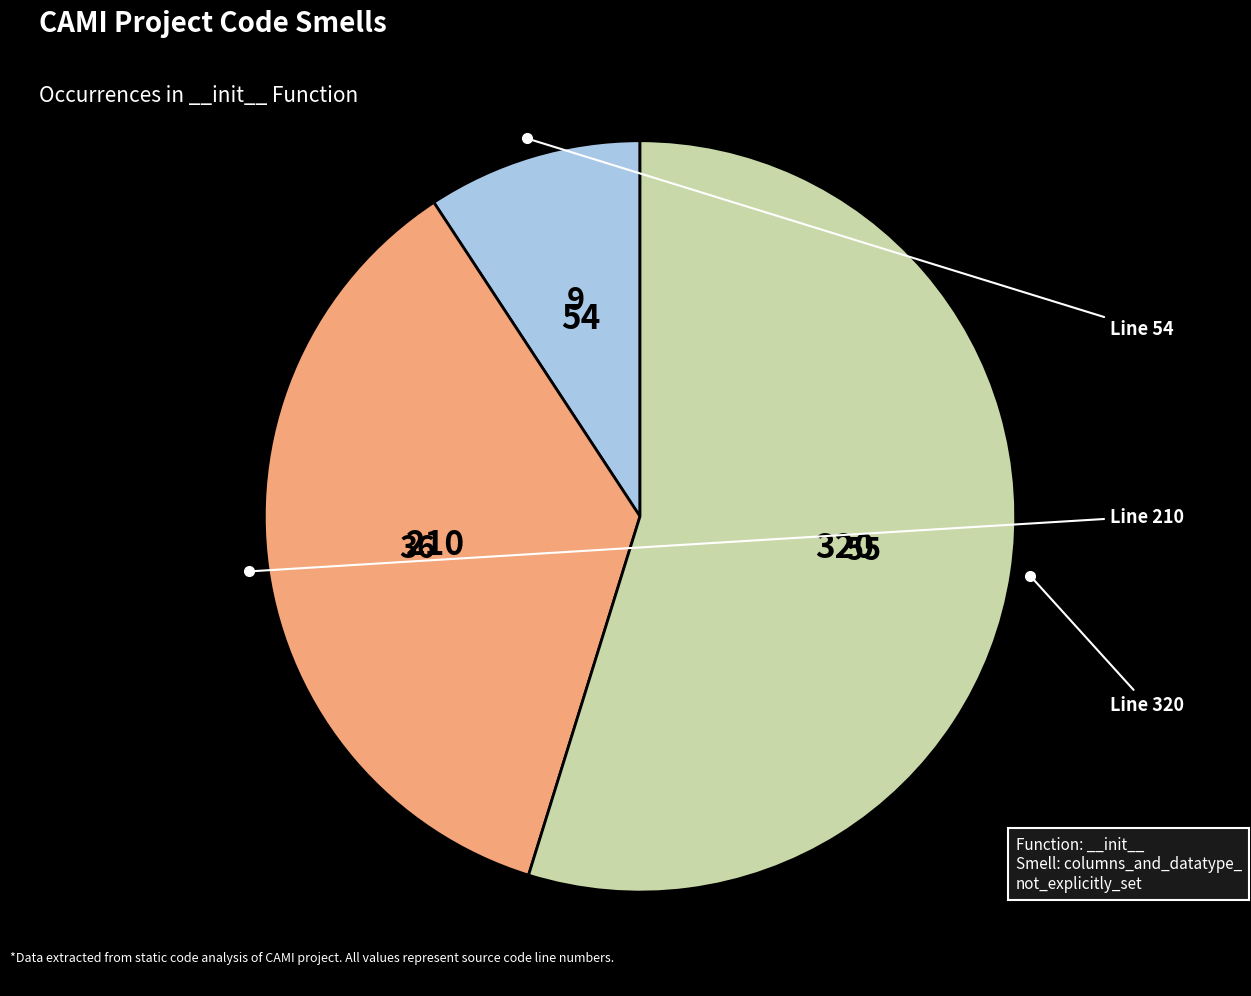

Does any single category account for the majority?

Yes